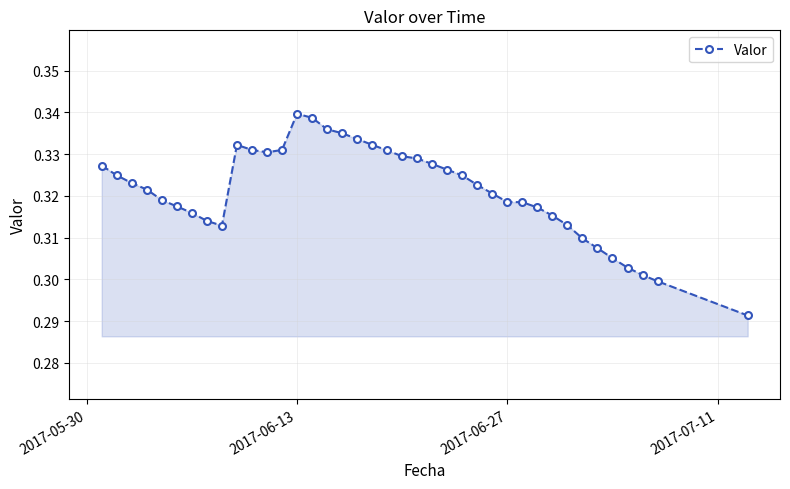

How many lines are shown in the chart?

1